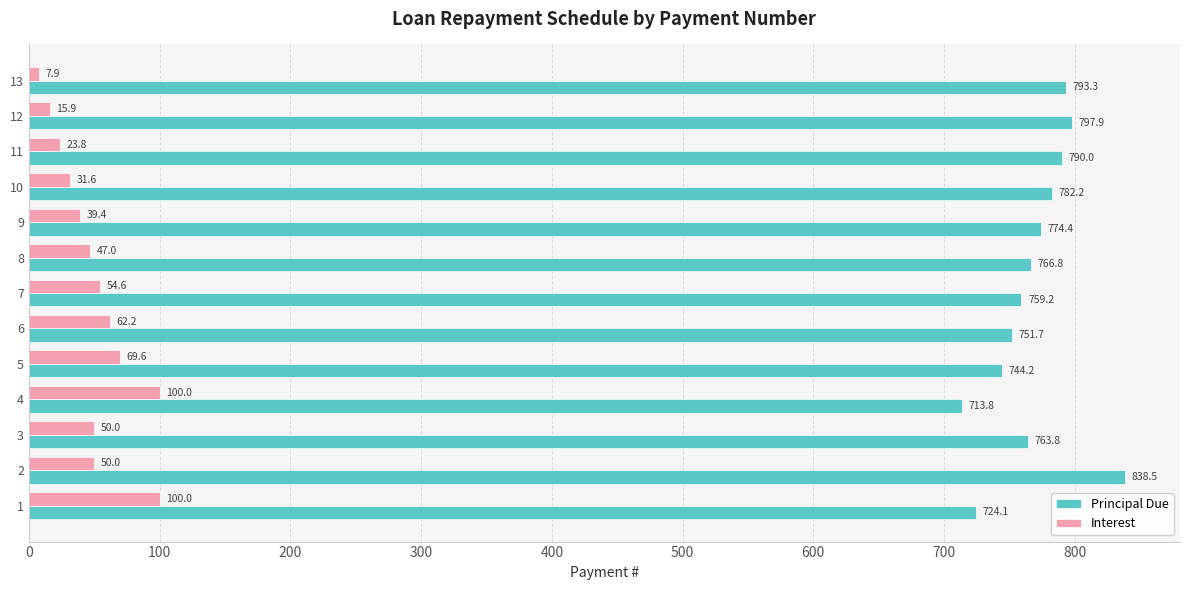

True or false: Principal Due has a value of 1124.0 at 2.

False